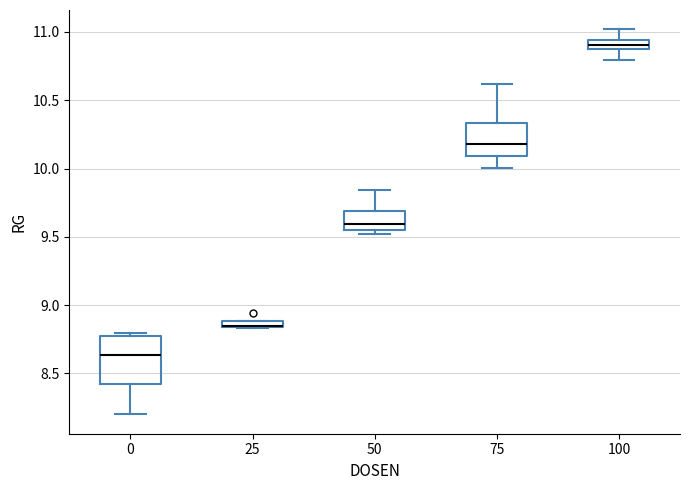

Where is the lower edge of the box at x = 75 on the y-axis? The values are not printed on the chart, so give them approximately, as read against the axis.

10.10